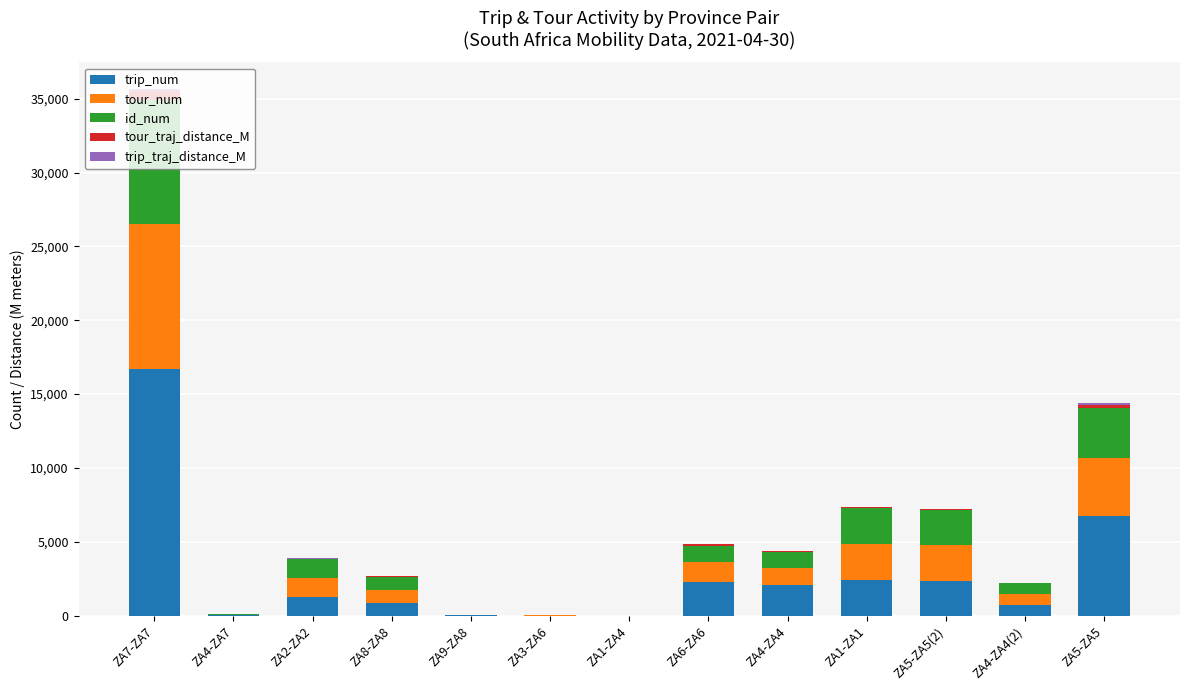

At which category is the sum across all series the highest?

ZA7-ZA7